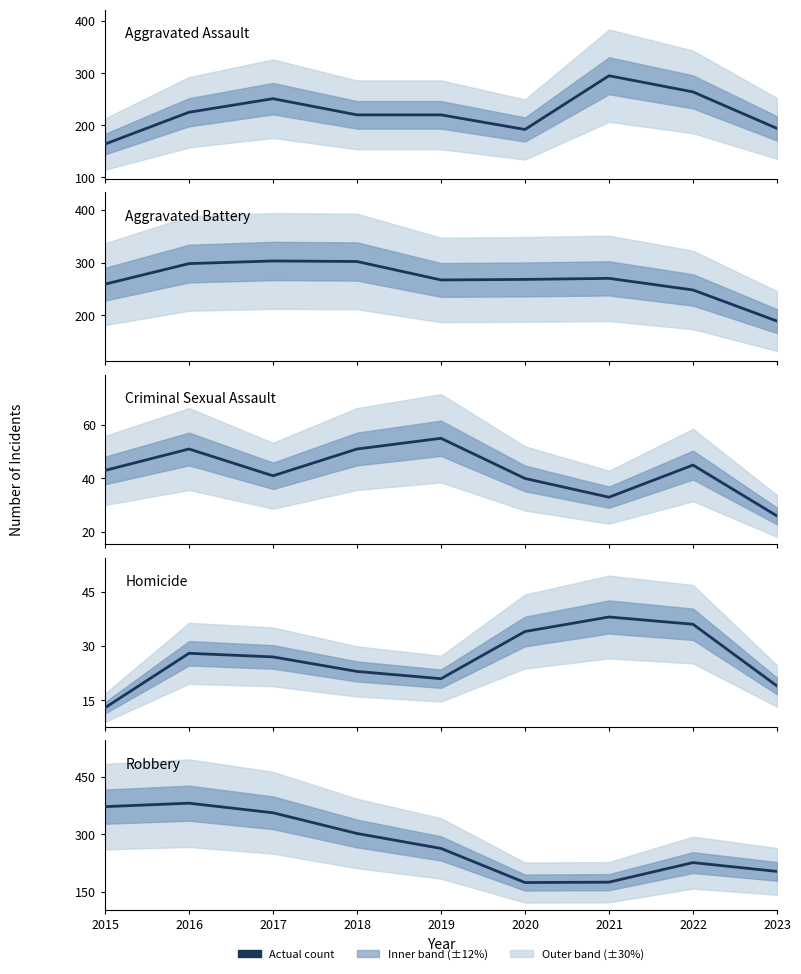

What is the greatest value displayed?

381